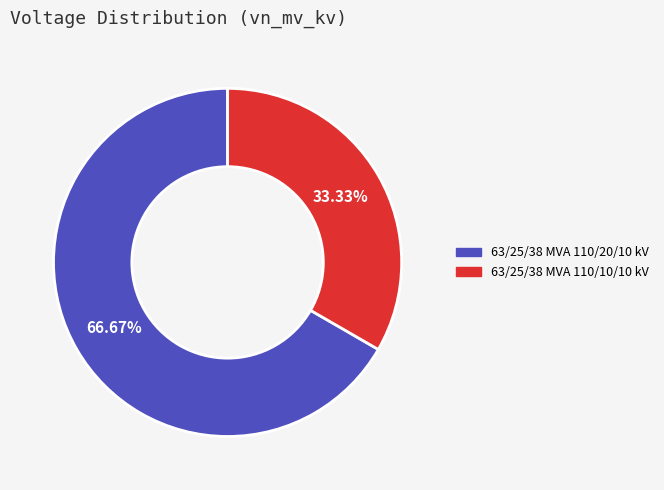

To the nearest percent, what is the difference between the largest and smallest slice percentages?

33%